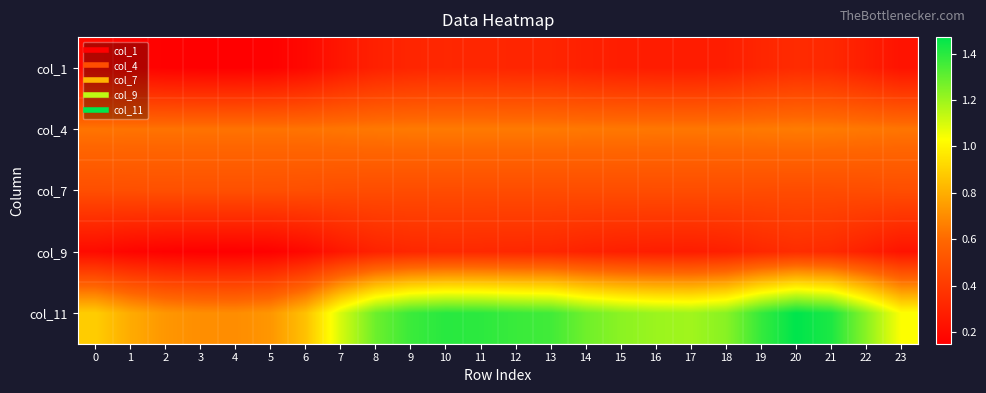

Reading right to left, transcribe all the data shown in this chart.

col_1: 23=0.2	22=0.3	21=0.3	20=0.3	19=0.3	18=0.3	17=0.3	16=0.3	15=0.3	14=0.3	13=0.3	12=0.3	11=0.3	10=0.3	9=0.3	8=0.3	7=0.2	6=0.2	5=0.2	4=0.2	3=0.2	2=0.2	1=0.2	0=0.2
col_4: 23=0.6	22=0.6	21=0.7	20=0.7	19=0.6	18=0.6	17=0.6	16=0.6	15=0.6	14=0.6	13=0.6	12=0.6	11=0.7	10=0.7	9=0.6	8=0.6	7=0.6	6=0.6	5=0.6	4=0.6	3=0.6	2=0.6	1=0.6	0=0.6
col_7: 23=0.5	22=0.5	21=0.5	20=0.5	19=0.5	18=0.5	17=0.5	16=0.5	15=0.5	14=0.5	13=0.5	12=0.5	11=0.5	10=0.5	9=0.5	8=0.5	7=0.5	6=0.5	5=0.5	4=0.5	3=0.5	2=0.5	1=0.5	0=0.5
col_9: 23=0.2	22=0.3	21=0.3	20=0.3	19=0.3	18=0.3	17=0.3	16=0.3	15=0.3	14=0.3	13=0.3	12=0.3	11=0.3	10=0.3	9=0.3	8=0.3	7=0.3	6=0.2	5=0.2	4=0.2	3=0.2	2=0.2	1=0.2	0=0.2
col_11: 23=1.0	22=1.2	21=1.4	20=1.5	19=1.4	18=1.2	17=1.2	16=1.2	15=1.2	14=1.3	13=1.4	12=1.4	11=1.4	10=1.4	9=1.4	8=1.3	7=1.1	6=0.9	5=0.7	4=0.7	3=0.7	2=0.7	1=0.8	0=0.9